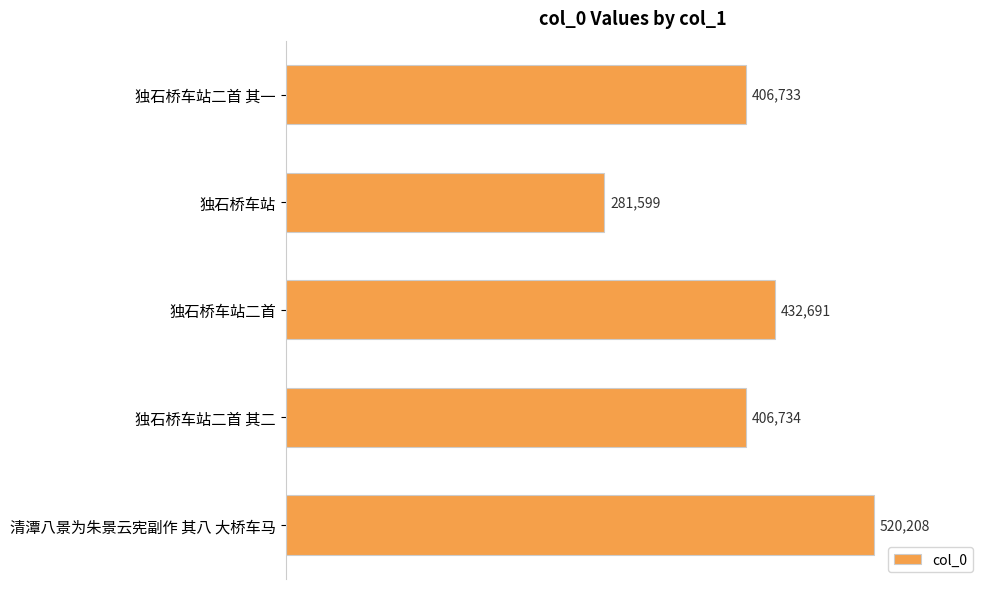

List the labels in order of value, smallest first.

独石桥车站, 独石桥车站二首 其一, 独石桥车站二首 其二, 独石桥车站二首, 清潭八景为朱景云宪副作 其八 大桥车马